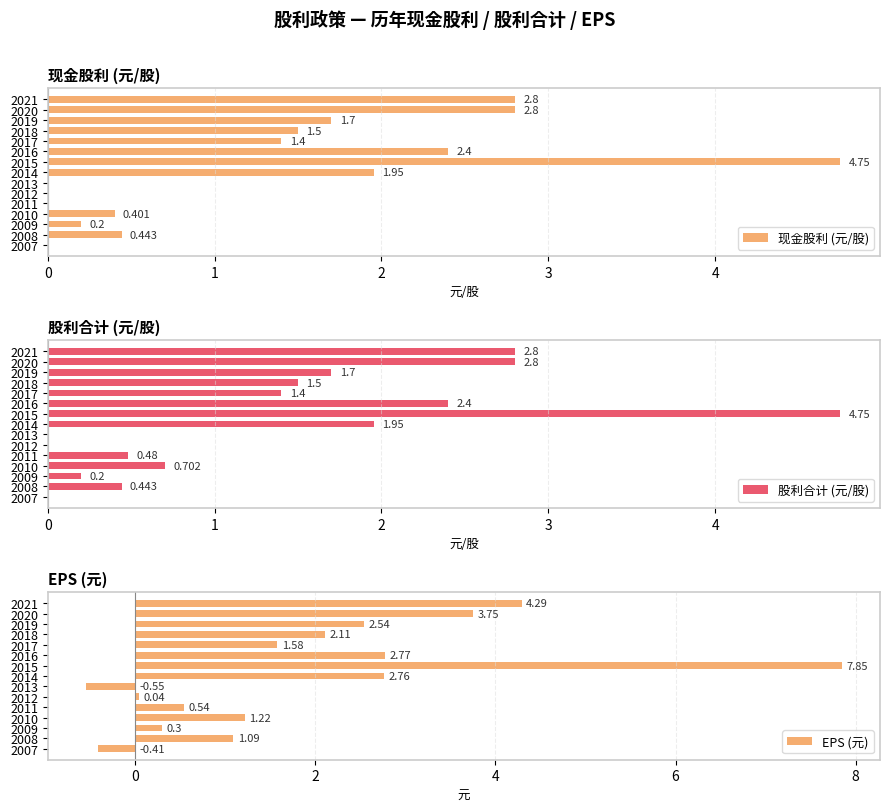

How many values in the EPS (元) series exceed 1?

10